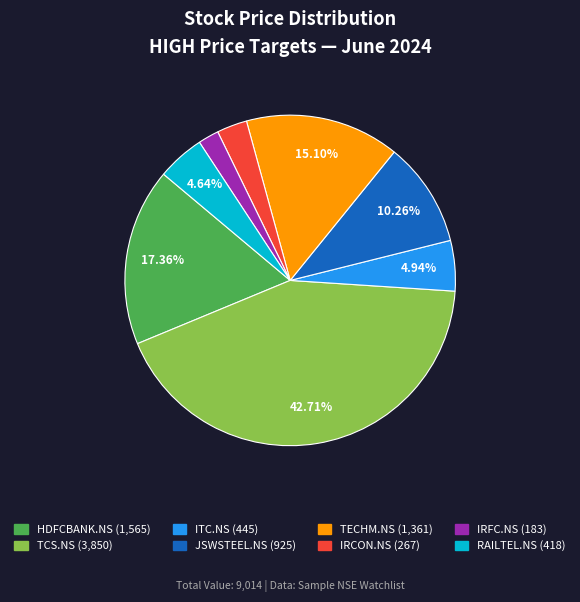

To the nearest percent, what percentage of the pie is HDFCBANK.NS?

17%